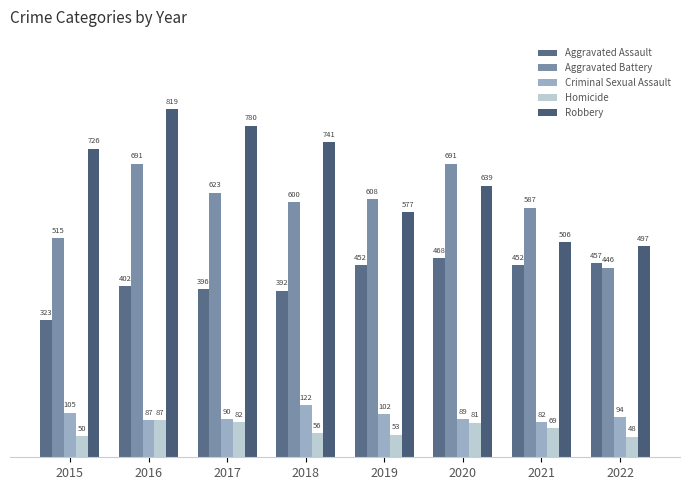

What is the minimum value for Aggravated Assault?

323